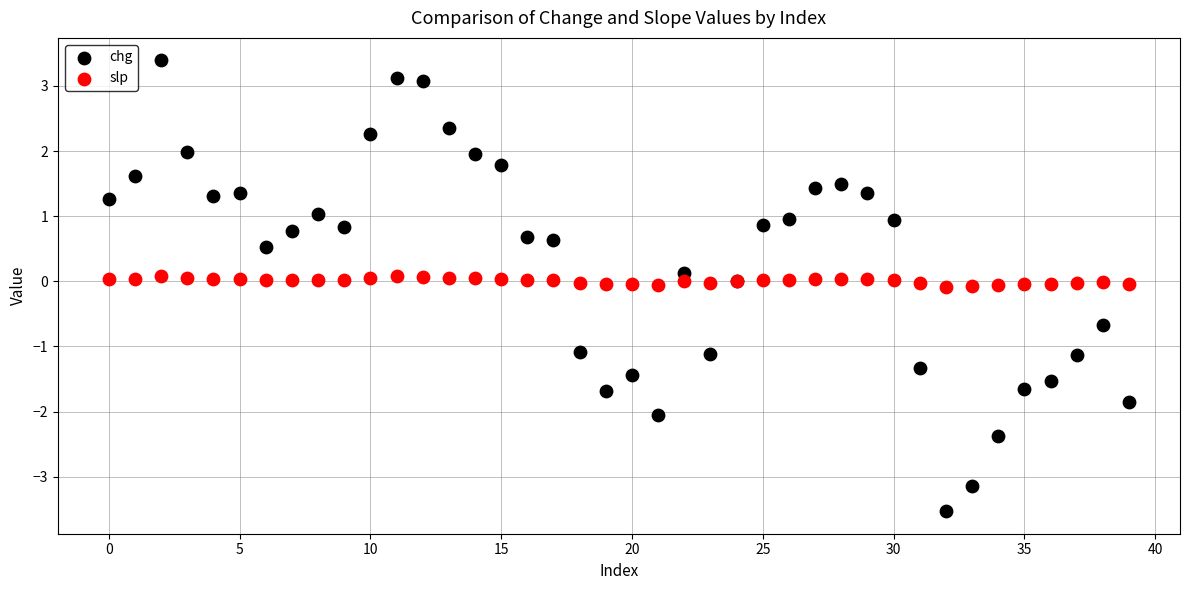

What are all the series names shown in the legend?

chg, slp